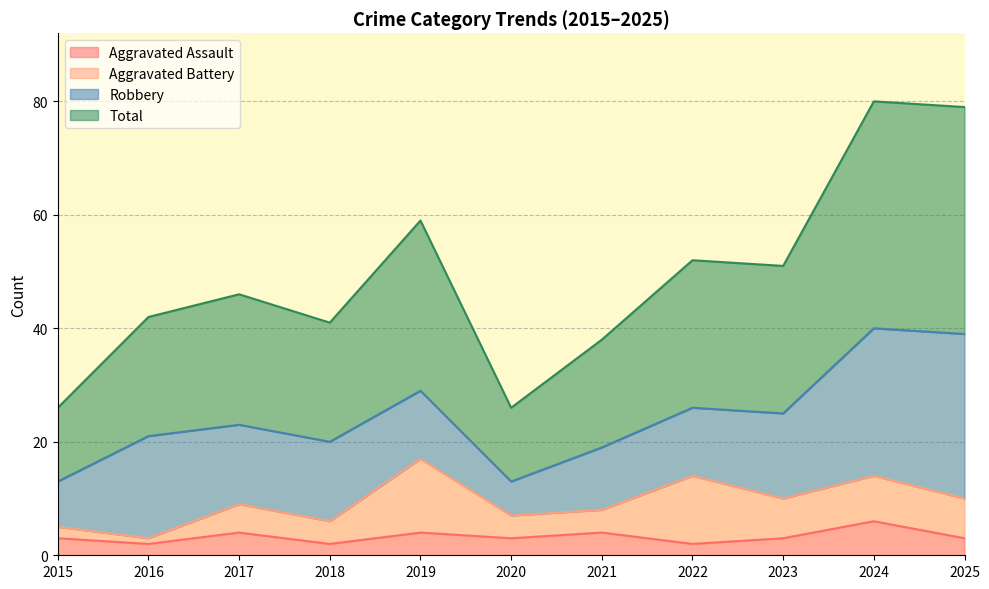

What is the spread (max minus min) of values at 2015?

23